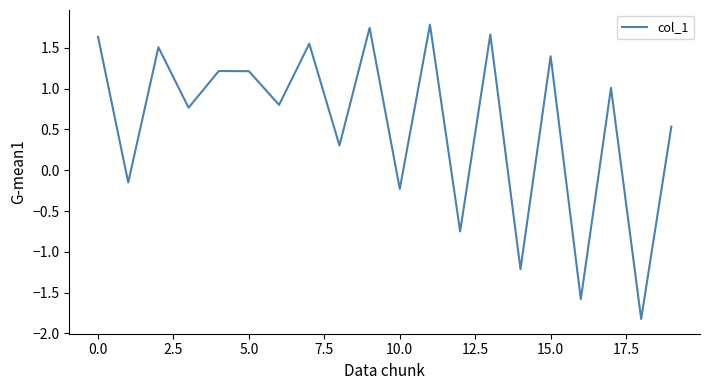

What is the minimum value shown in the chart?

-1.8